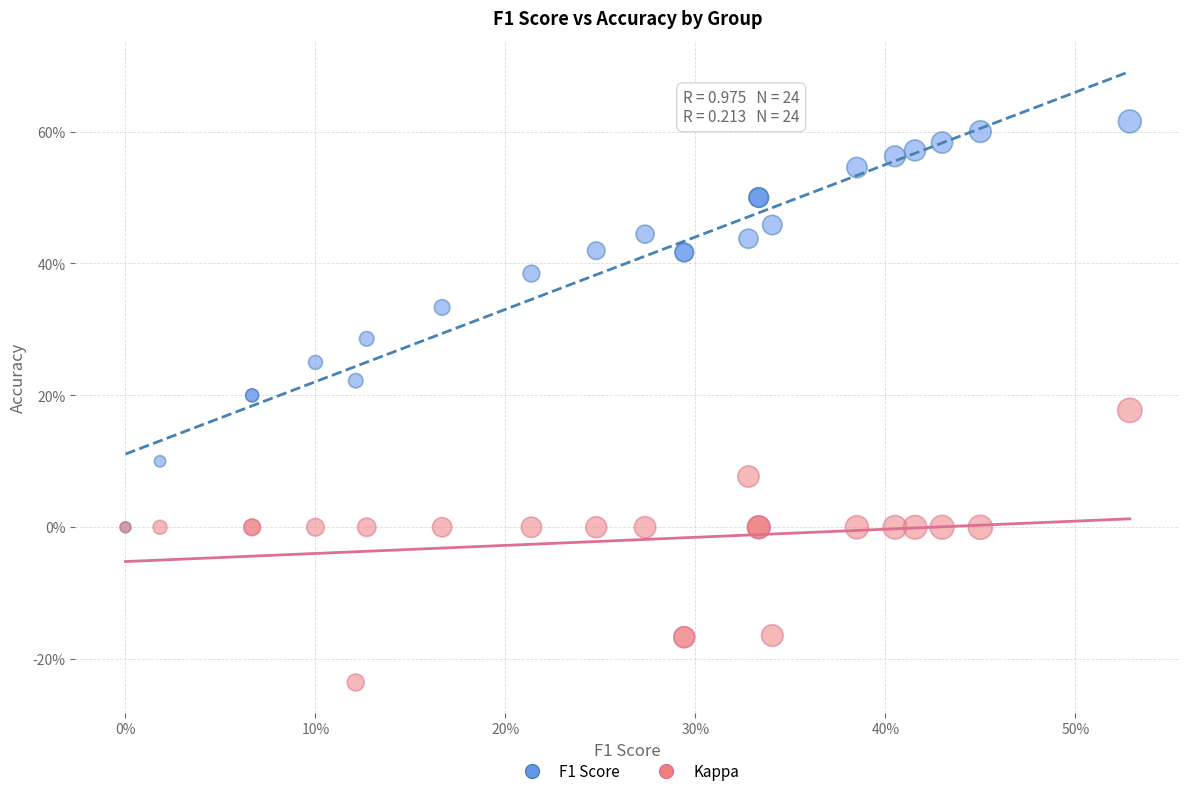

Which series contains the lowest Y value?

Kappa